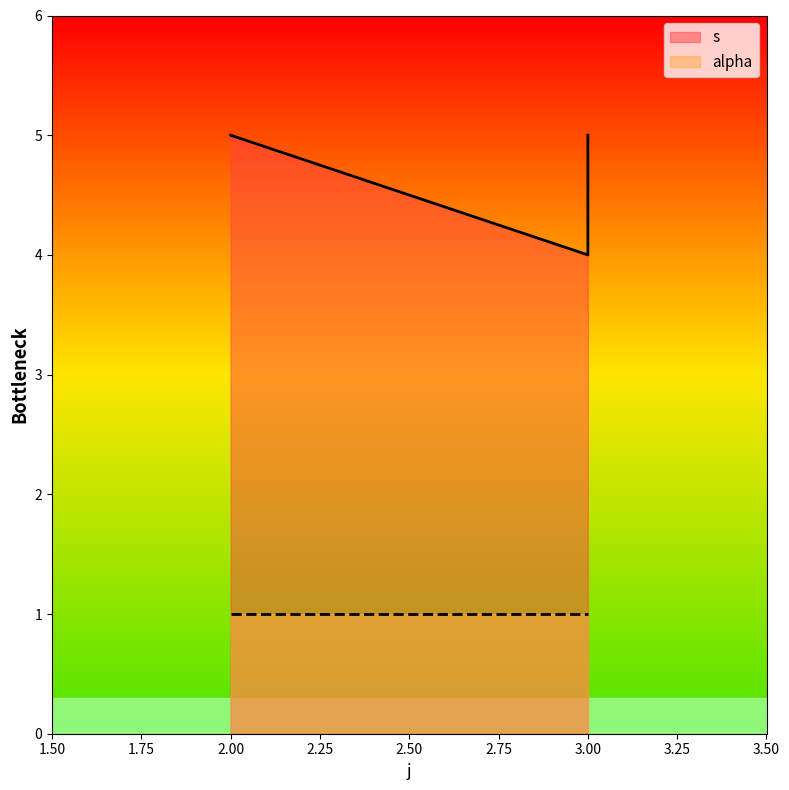

Reading right to left, what are all the values shown in this chart?

3=5	3=4	2=5